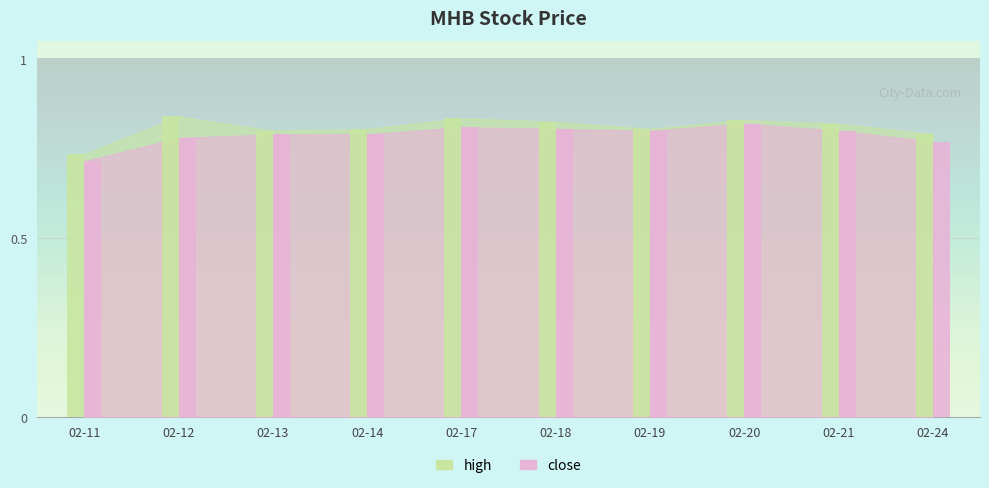

Where is high nearest to the value 0?

2020-02-11